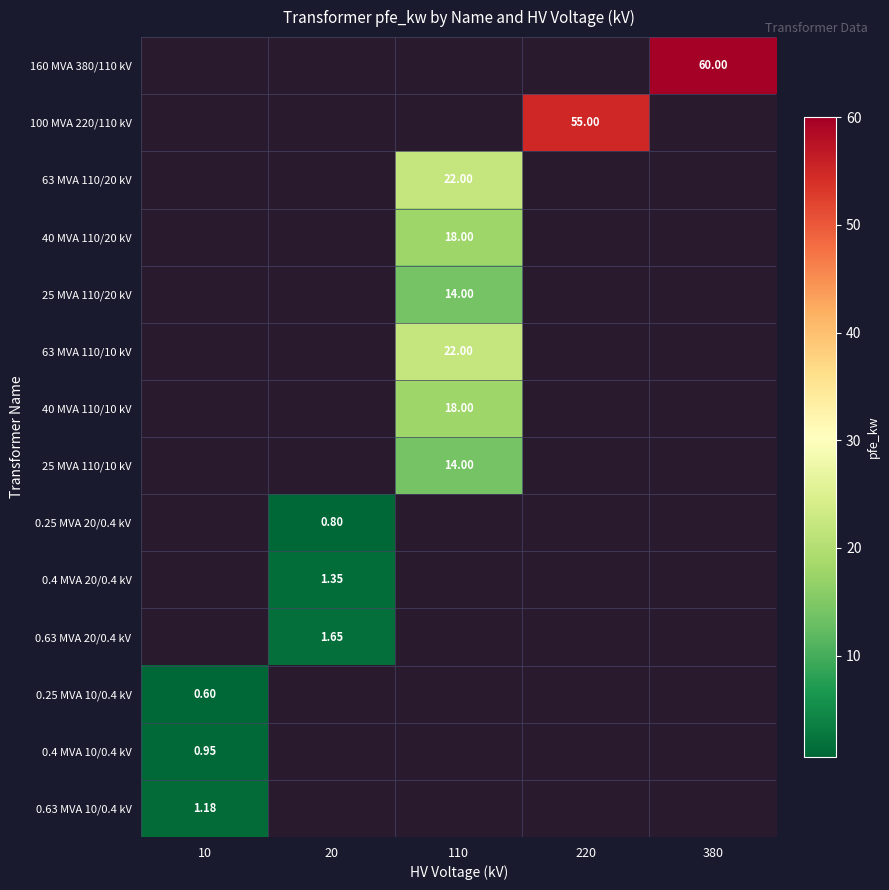

Is the value of 0.25 MVA 20/0.4 kV at 20 greater than the value of 63 MVA 110/10 kV at 380?

No